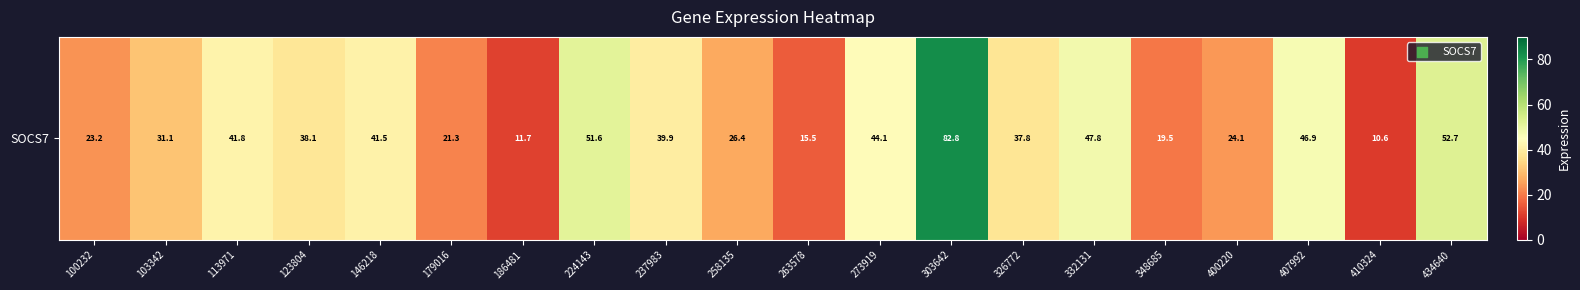

What is the approximate value at 258135?

26.4